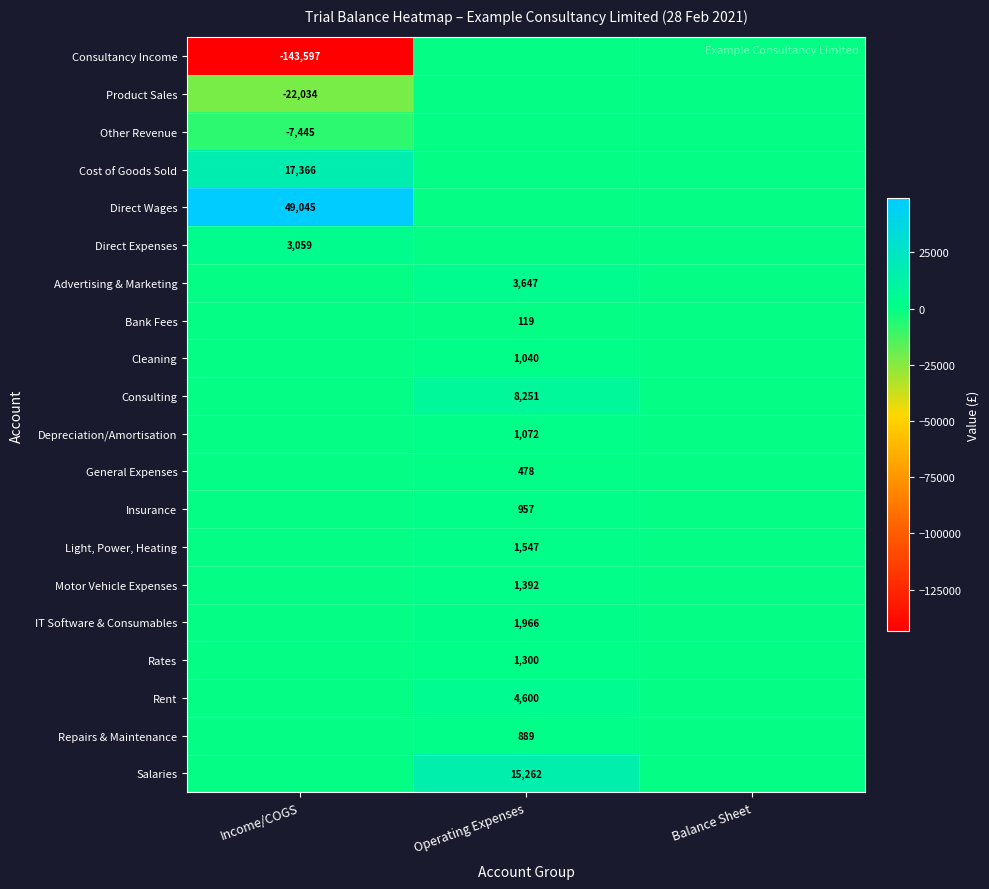

The Motor Vehicle Expenses series shows 1850 at Operating Expenses. True or false?

False